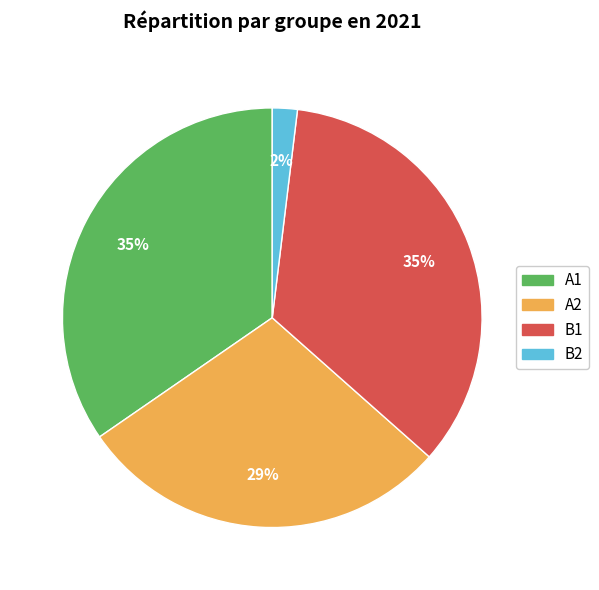

Count the number of slices in the pie.

4